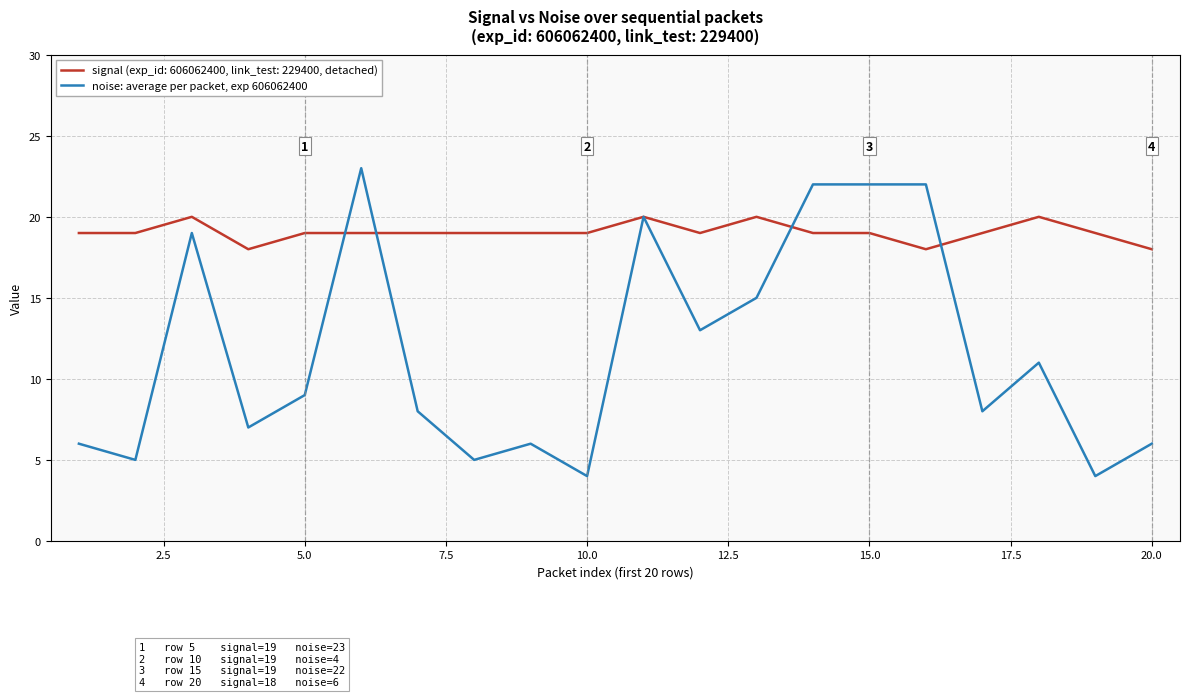

What is the highest value of the noise: average per packet, exp 606062400 series?

23